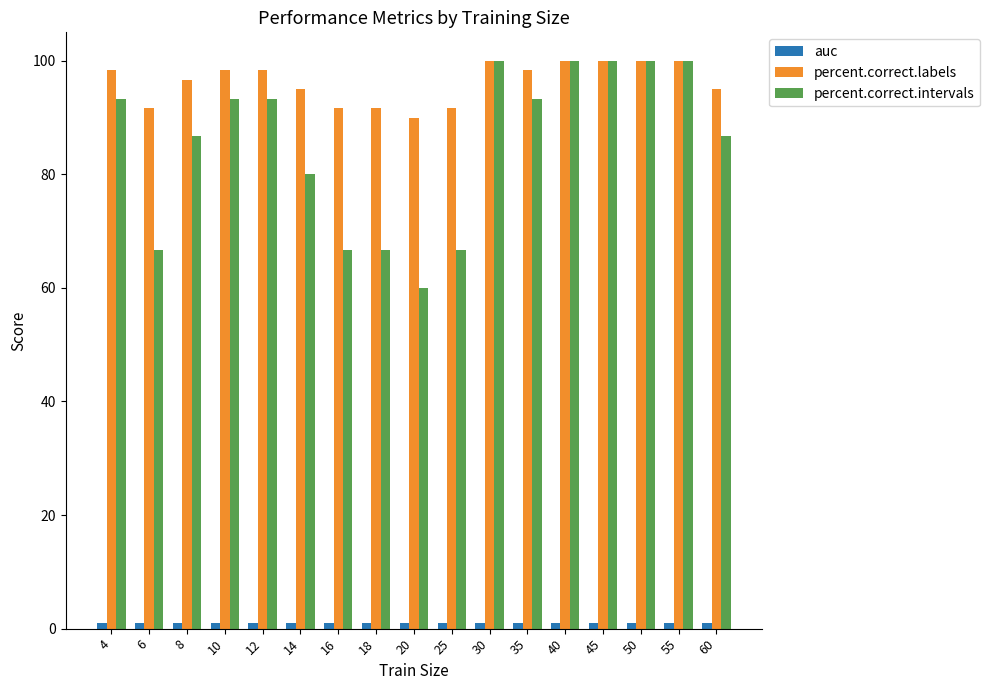

What is the sum of all percent.correct.labels values?

1636.7